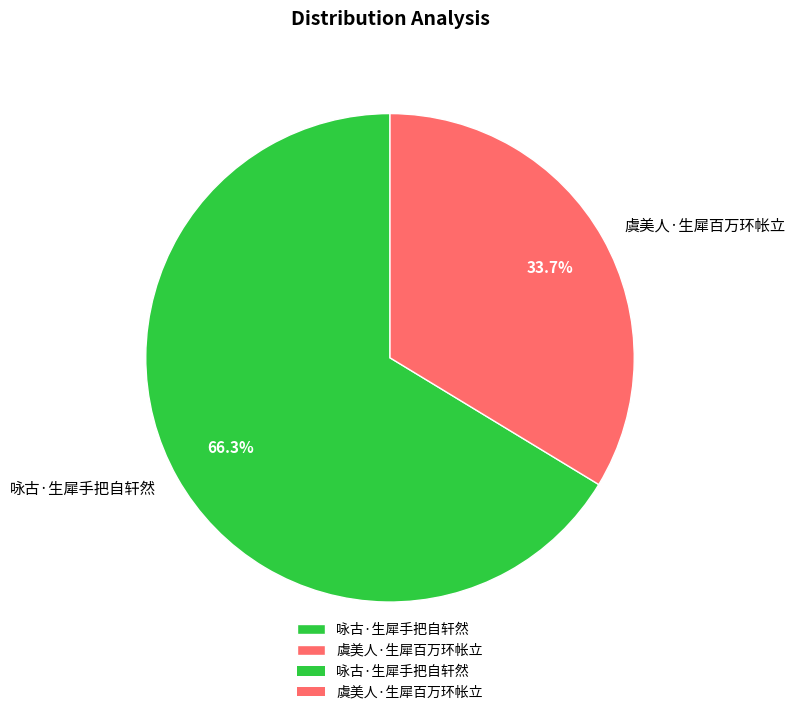

True or false: 咏古·生犀手把自轩然 accounts for 66% of the total.

True